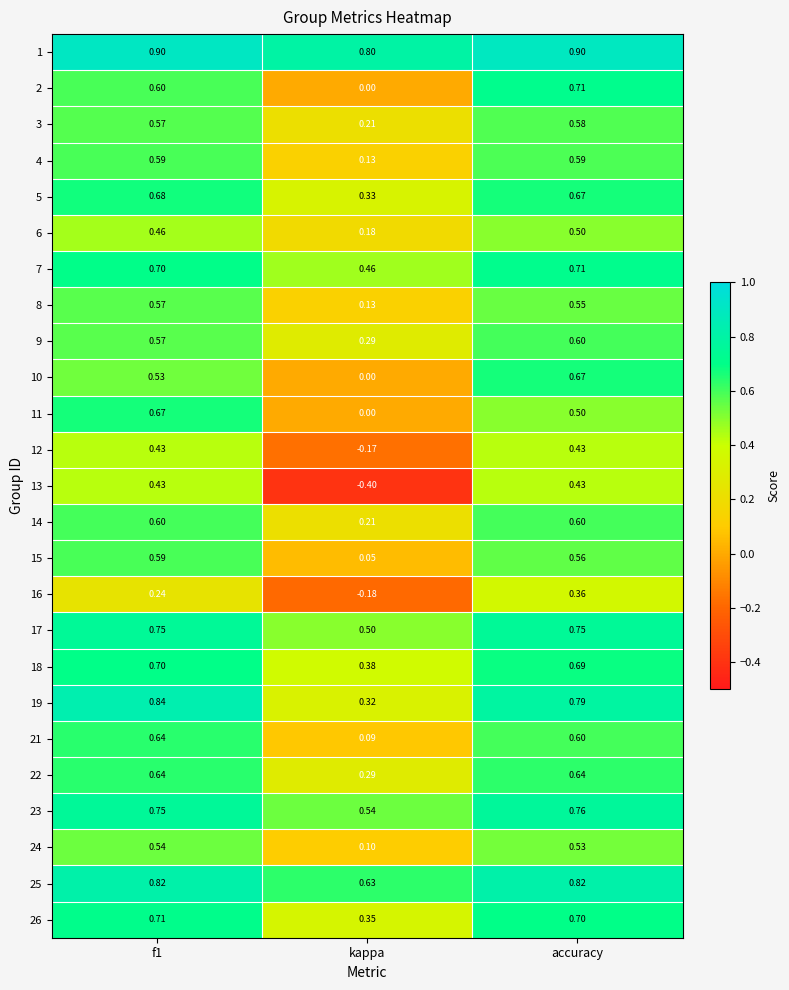

Which category has the lowest value in the 1 series?

kappa